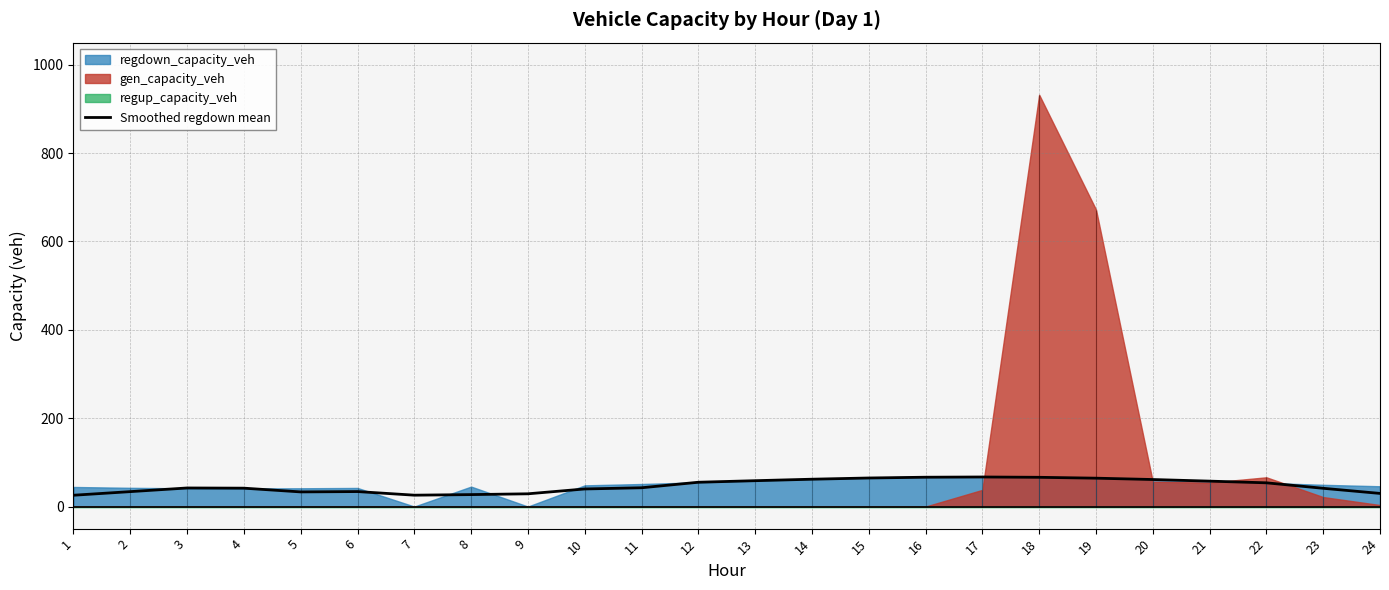

Where is the first local maximum?

3